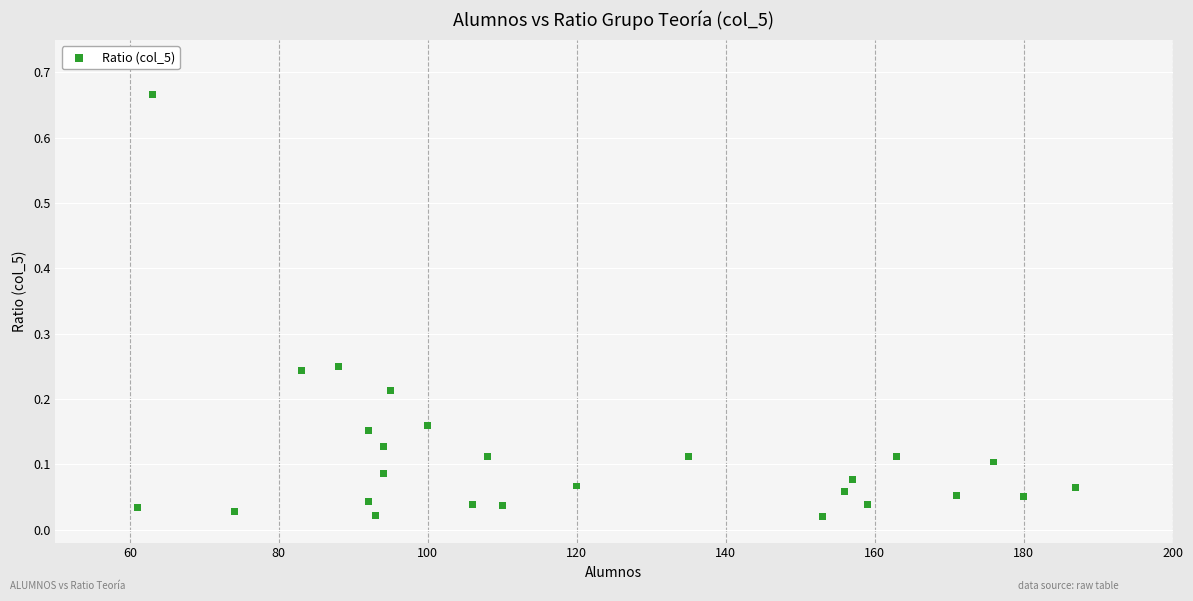

What is the range of Y values (max minus min)?

0.6